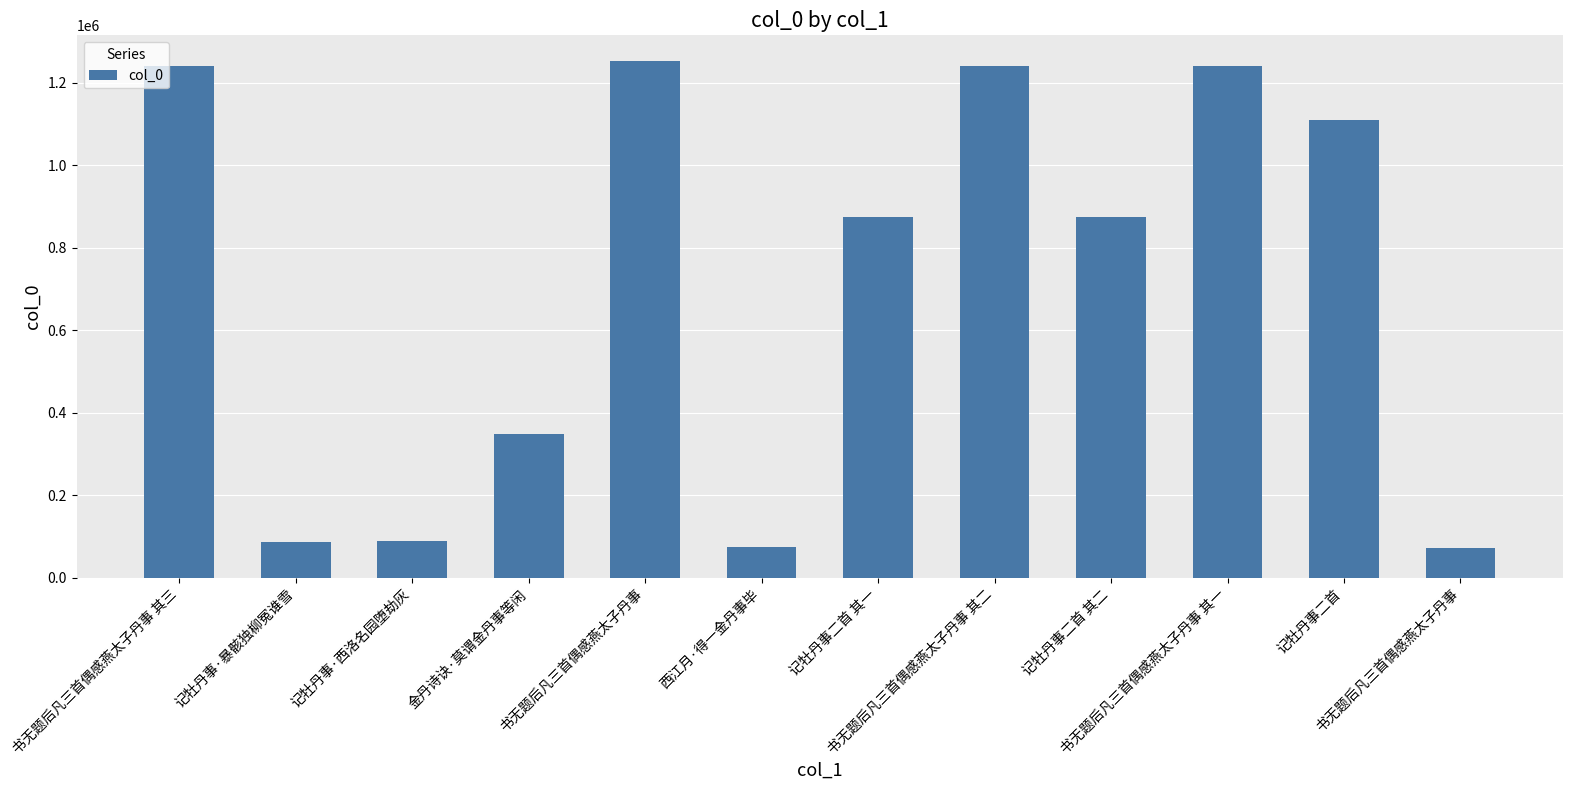

List the labels in order of value, smallest first.

书无题后凡三首偶感燕太子丹事, 西江月·得一金丹事毕, 记牡丹事·暴骸独柳冤谁雪, 记牡丹事·西洛名园堕劫灰, 金丹诗诀·莫谓金丹事等闲, 记牡丹事二首 其二, 记牡丹事二首 其一, 记牡丹事二首, 书无题后凡三首偶感燕太子丹事 其一, 书无题后凡三首偶感燕太子丹事 其二, 书无题后凡三首偶感燕太子丹事 其三, 书无题后凡三首偶感燕太子丹事